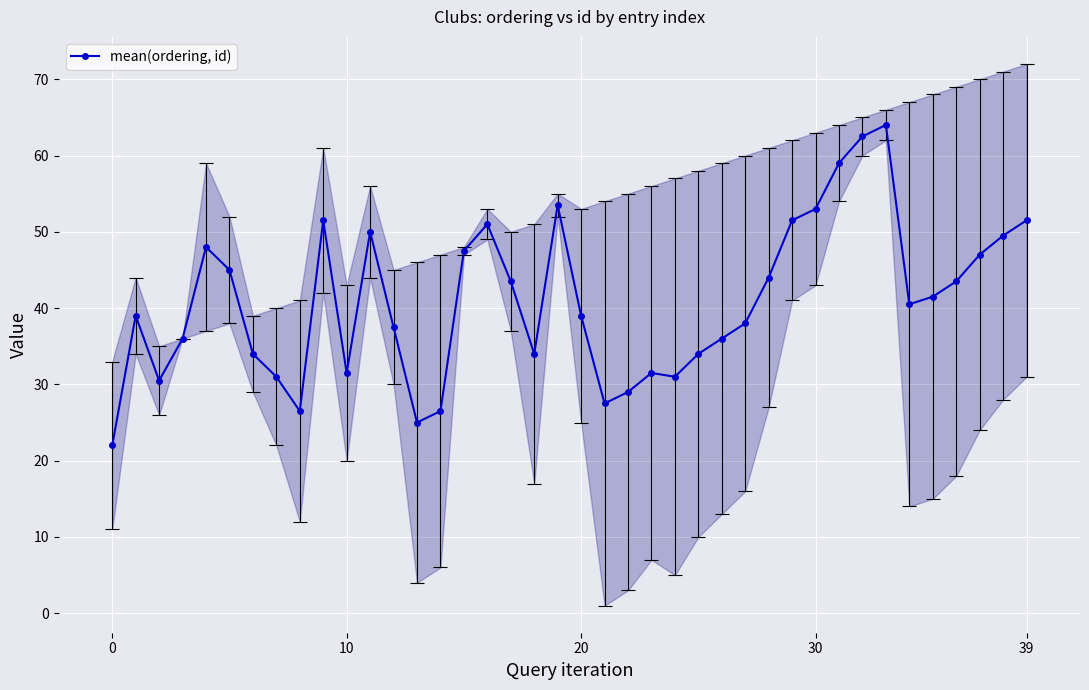

What is the difference between the maximum and second lowest values?

39.0